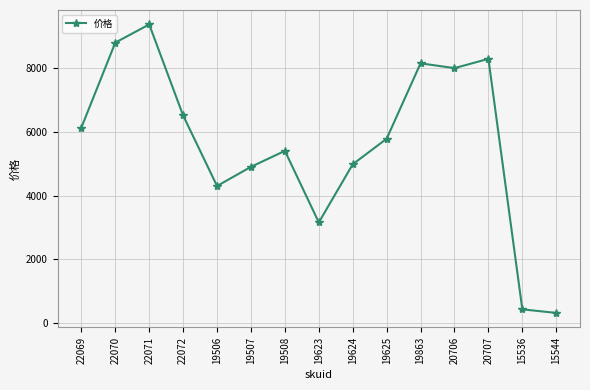

How many lines are shown in the chart?

1